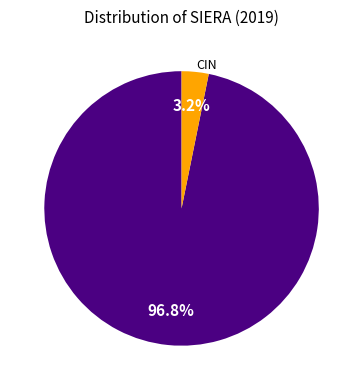

Is there a majority slice in this chart?

Yes